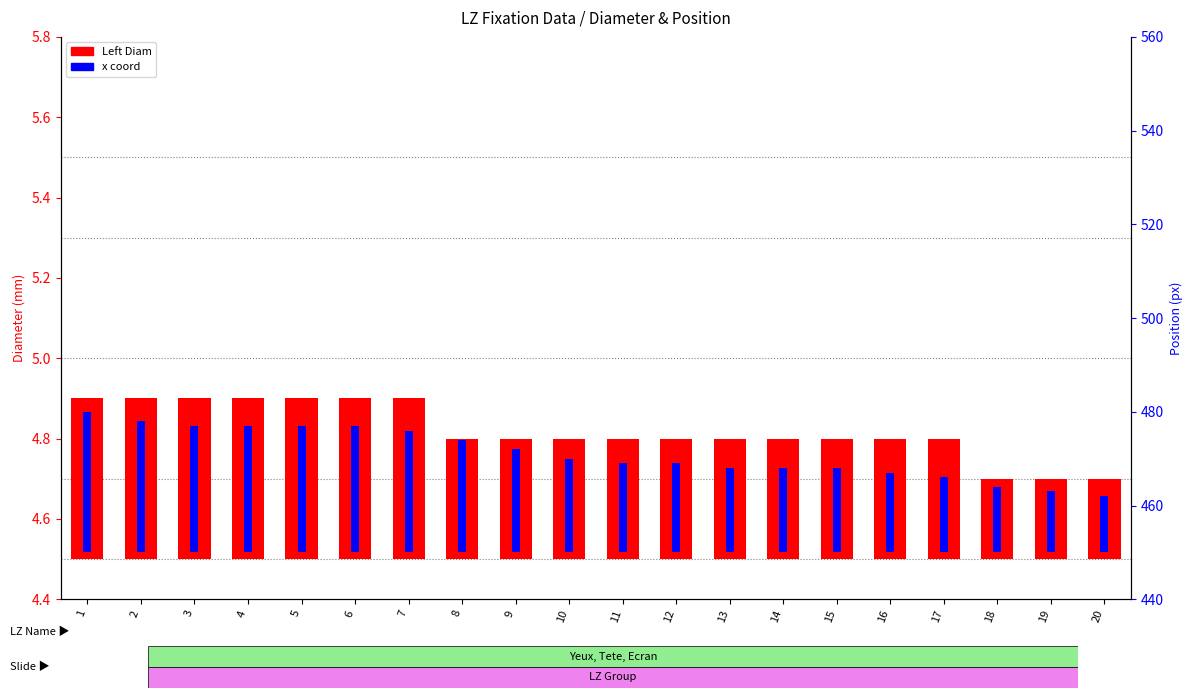

Which series changed the most between 11 and 13?

x coord